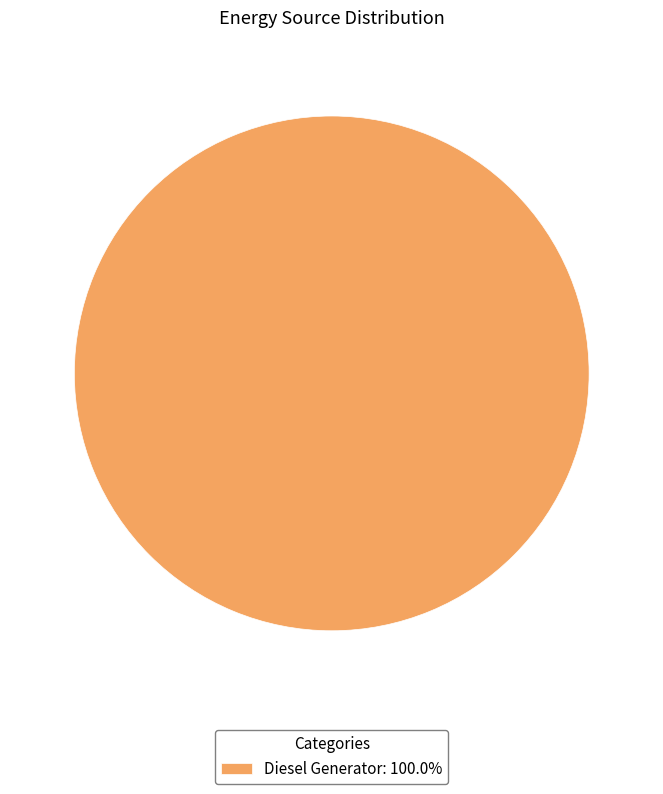

Is there a majority slice in this chart?

Yes